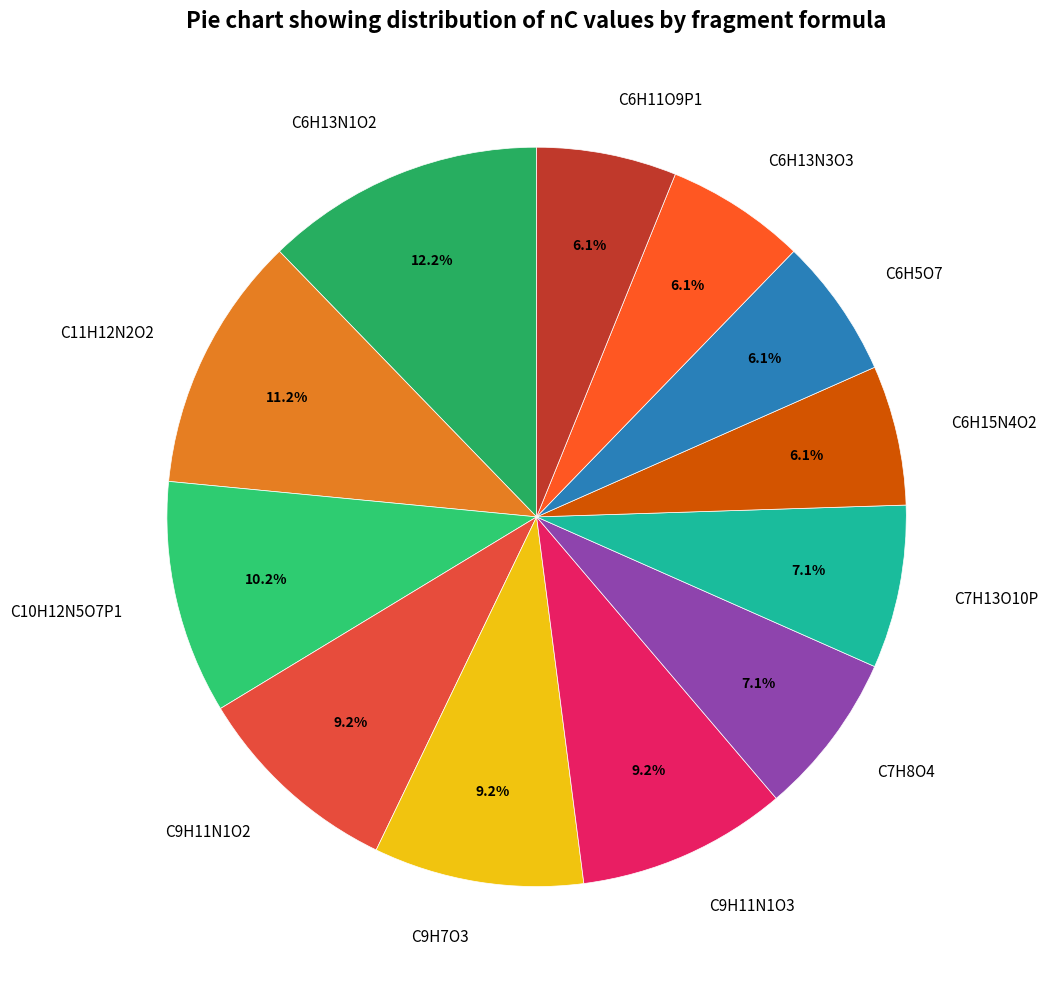

Which category has the biggest portion of the pie?

C6H13N1O2